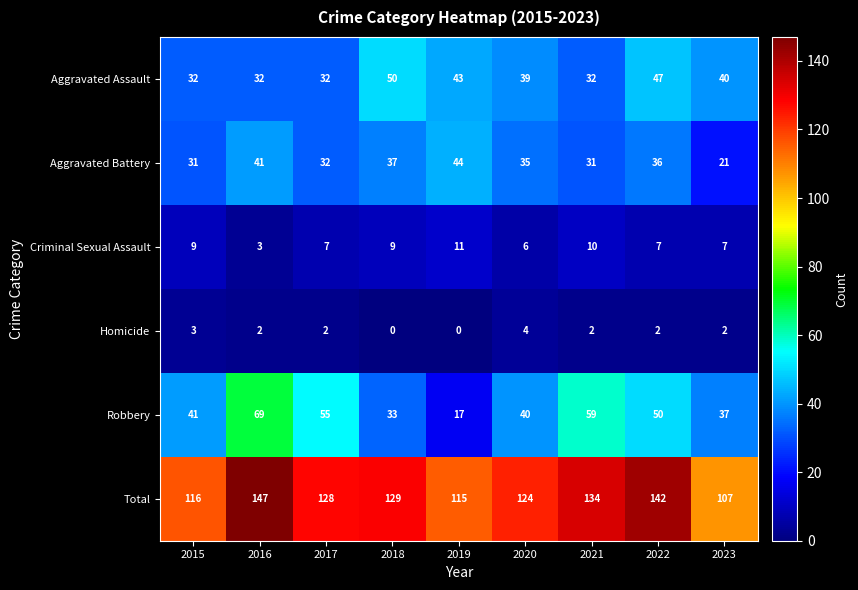

Which series has the largest total across all categories?

Total